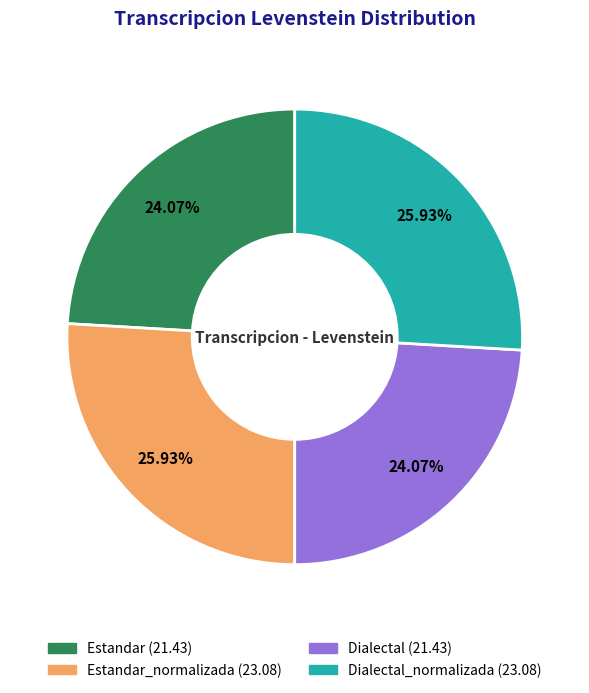

Is there a majority slice in this chart?

No